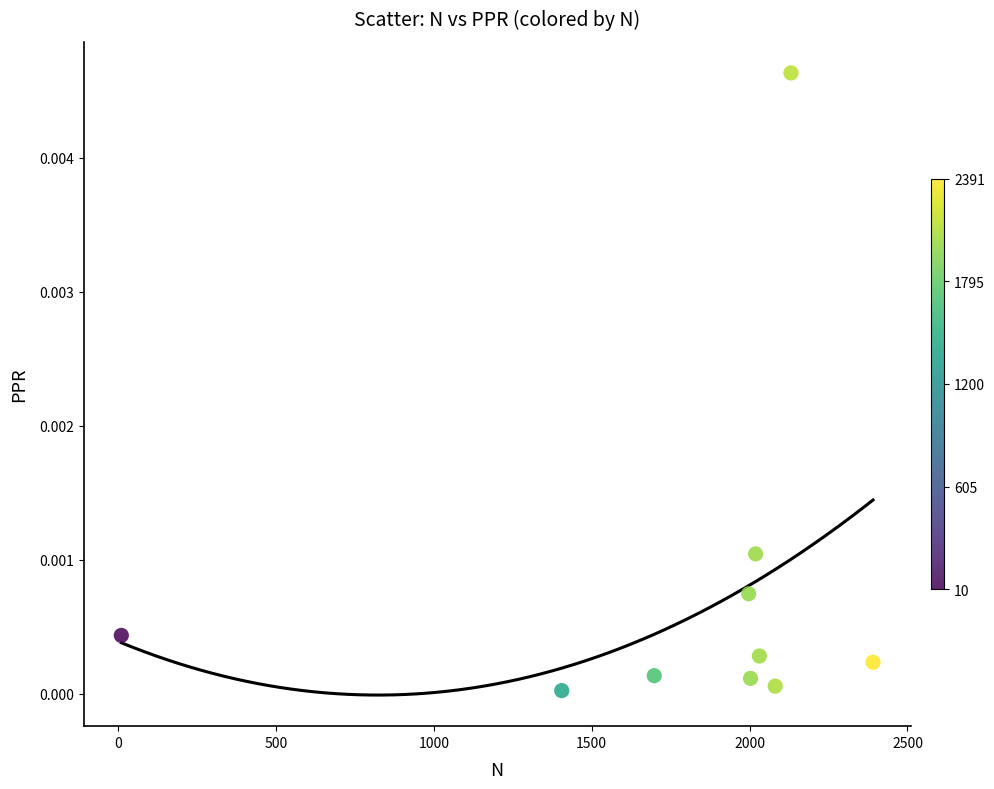

What is the average X value?

1776.6